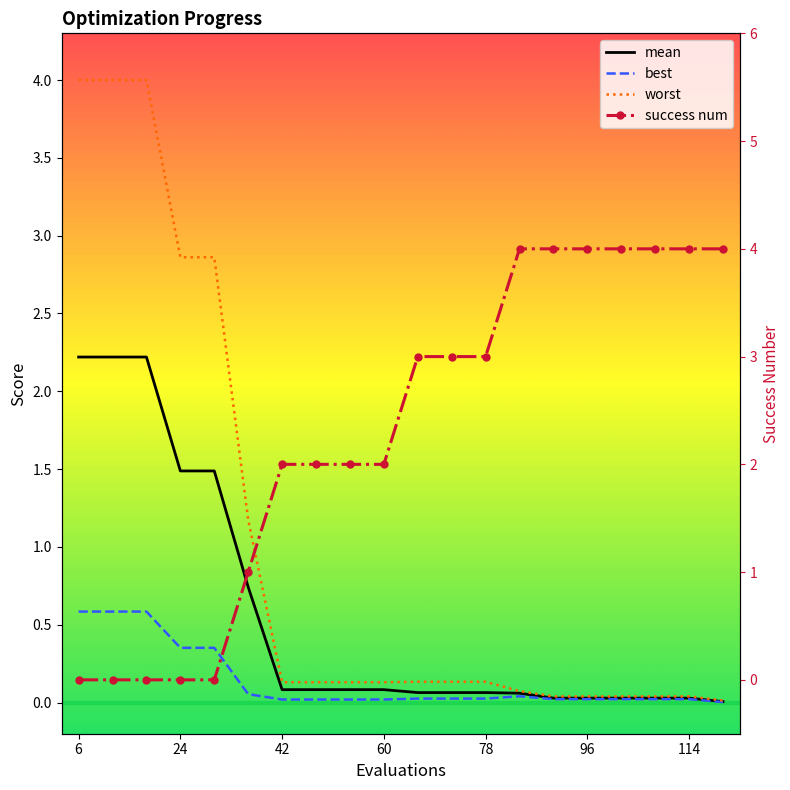

What is the average value of the worst series?

1.0